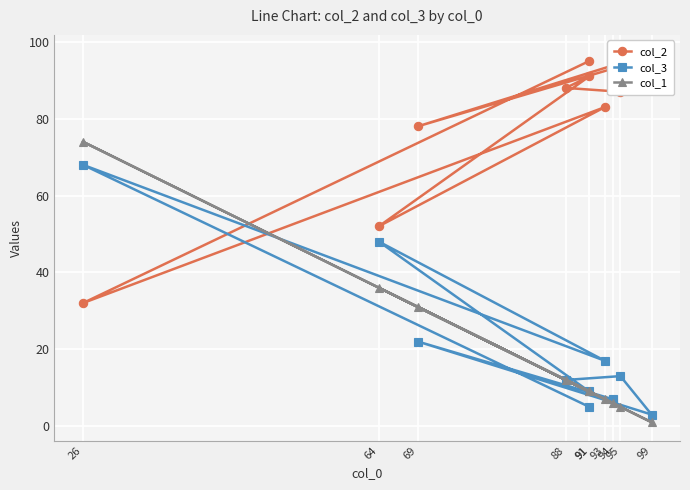

Which series has the largest range (max minus min)?

col_1